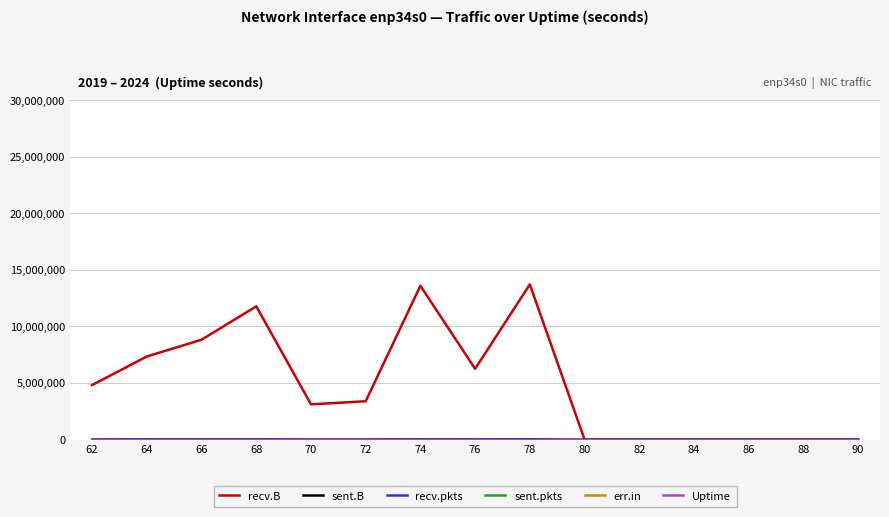

Is it true that Uptime equals 126 at 86?

False